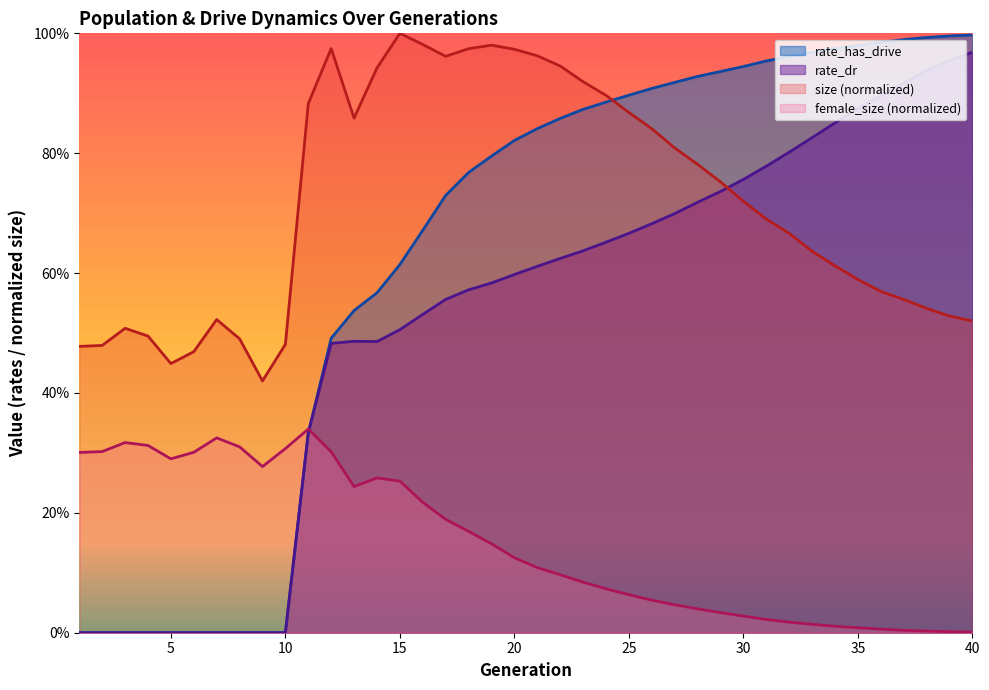

The value of size at 23 is 0.9. True or false?

True